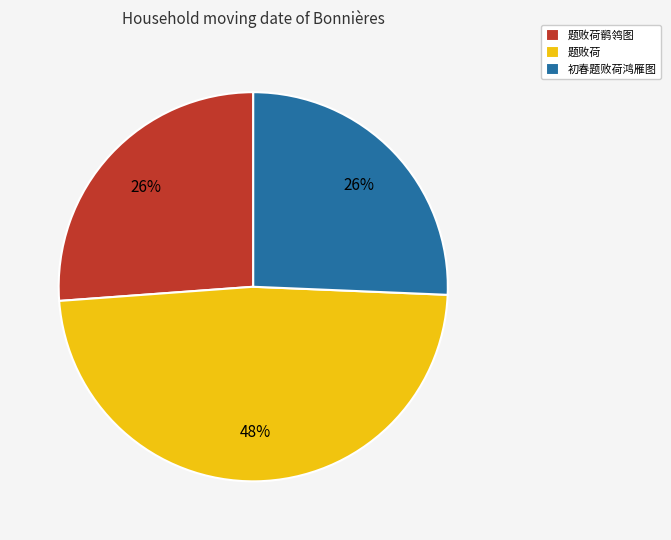

The 题败荷 slice represents 48% of the pie. True or false?

True